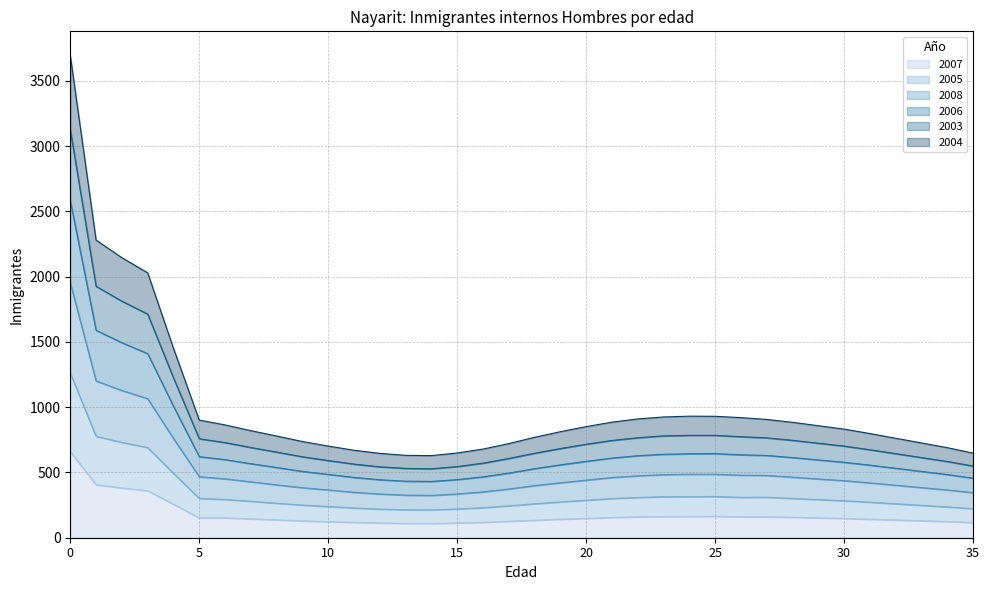

What are all the series names shown in the legend?

2007, 2005, 2008, 2006, 2003, 2004